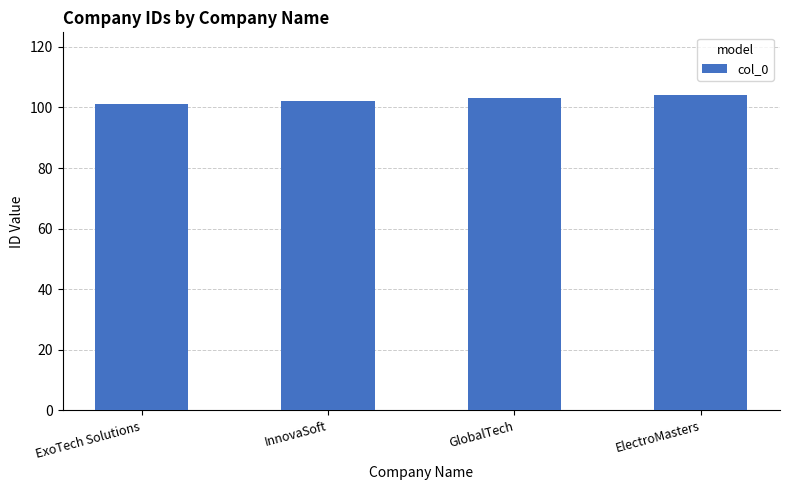

Which has a higher value, InnovaSoft or ExoTech Solutions?

InnovaSoft